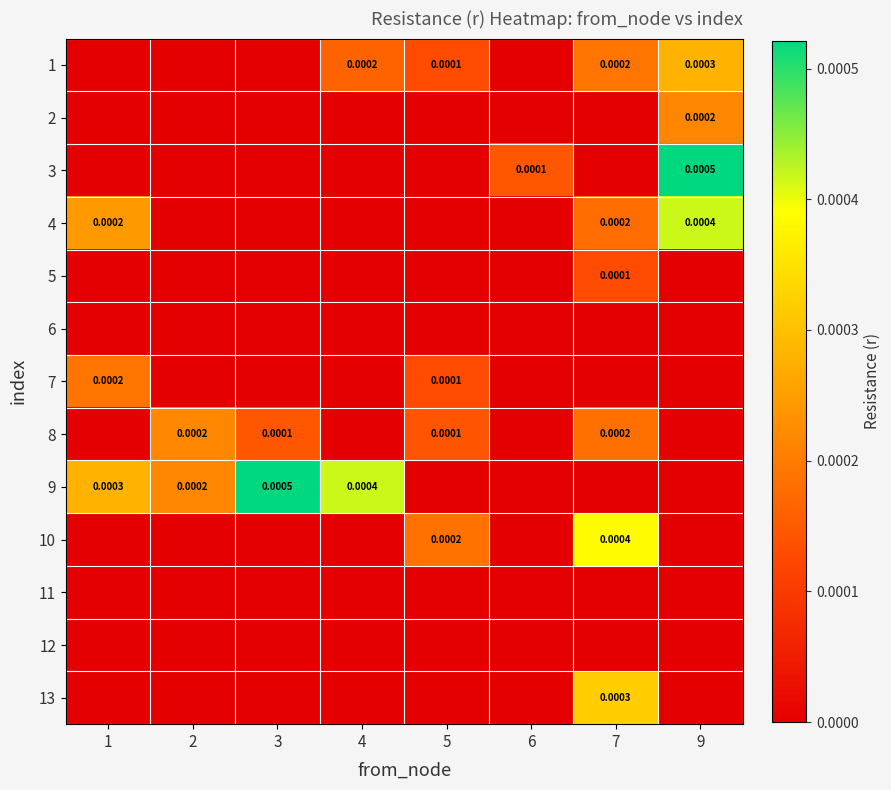

At which label is 1 closest to 0?

1